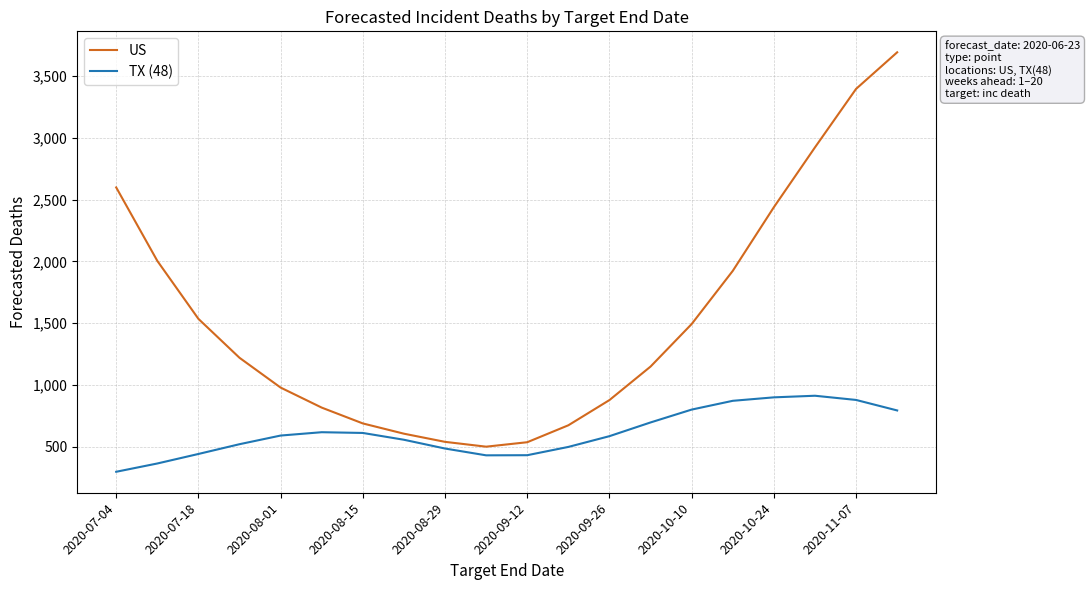

Which series has the widest spread of values?

US